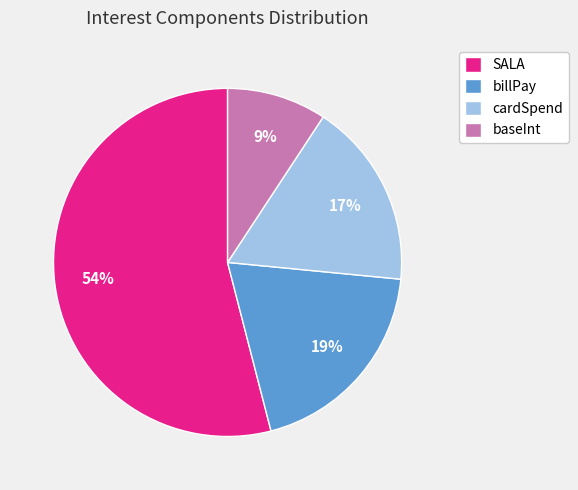

Which category accounts for the majority?

SALA